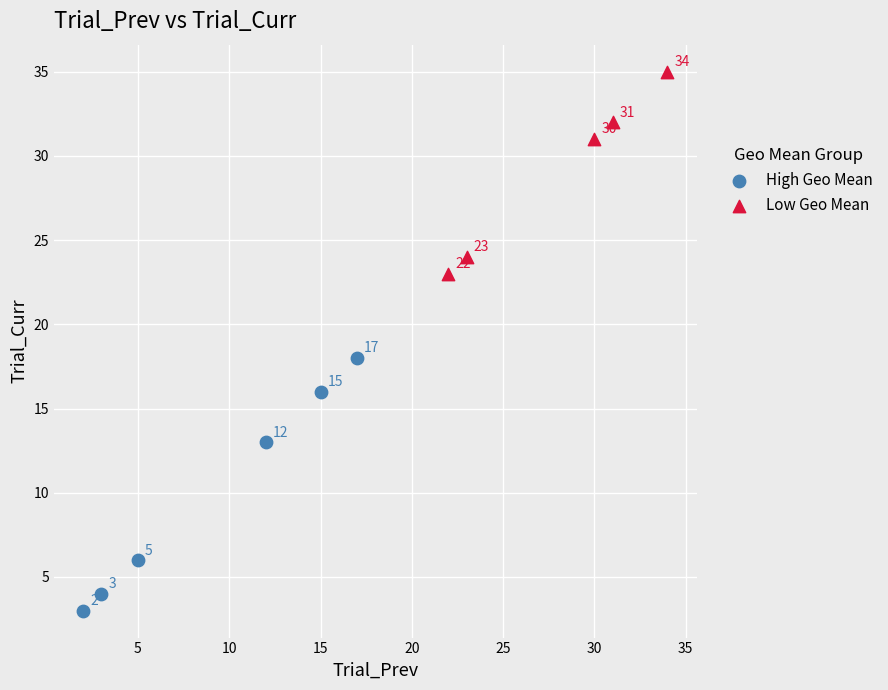

Which series has the widest spread of Y values?

High Geo Mean